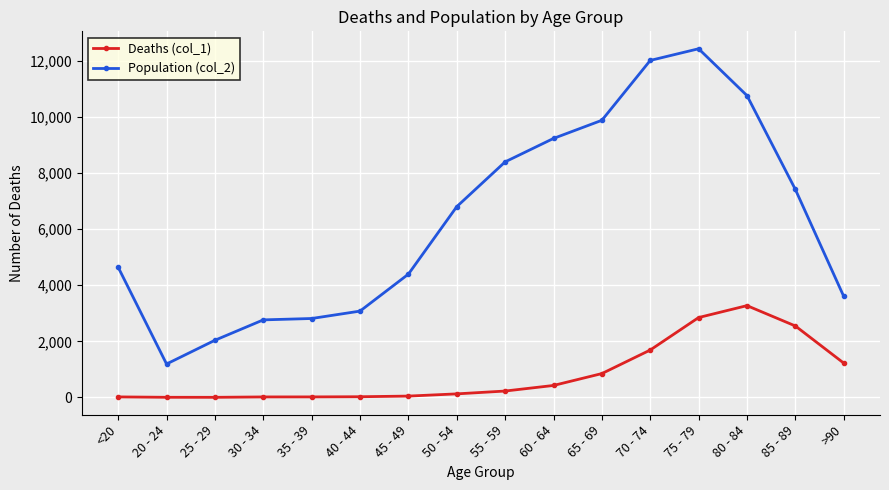

How many data points in Deaths (col_1) are less than 227?

8